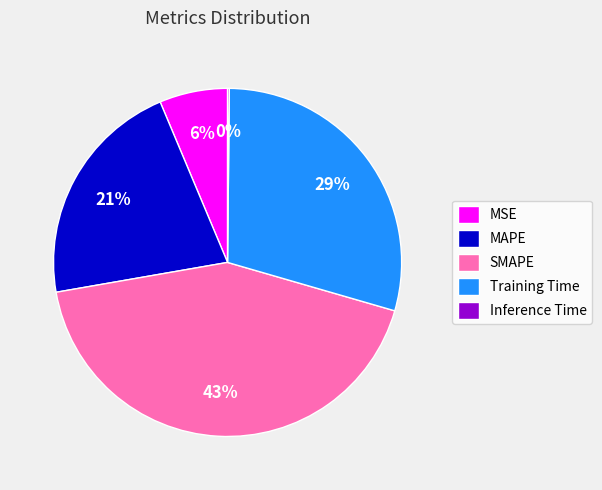

True or false: MAPE accounts for 21% of the total.

True